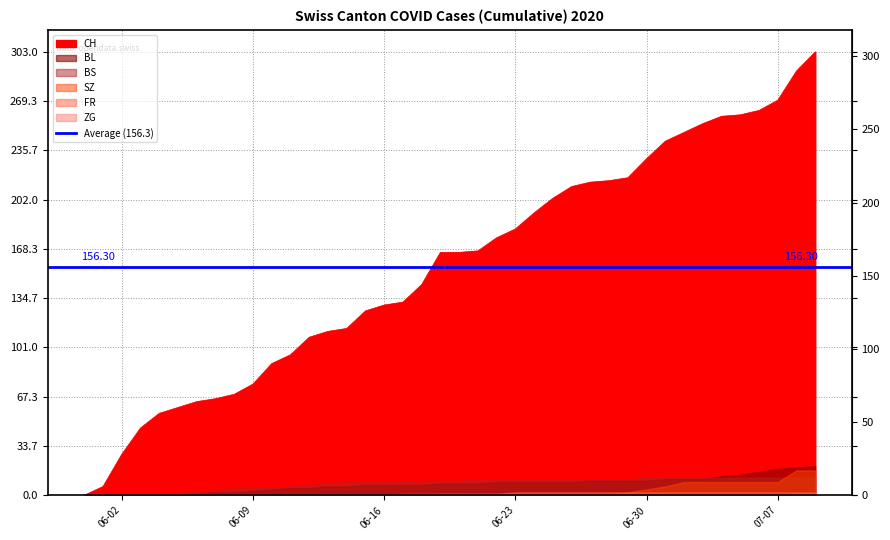

What is the spread (max minus min) of values at 2020-06-27?

214